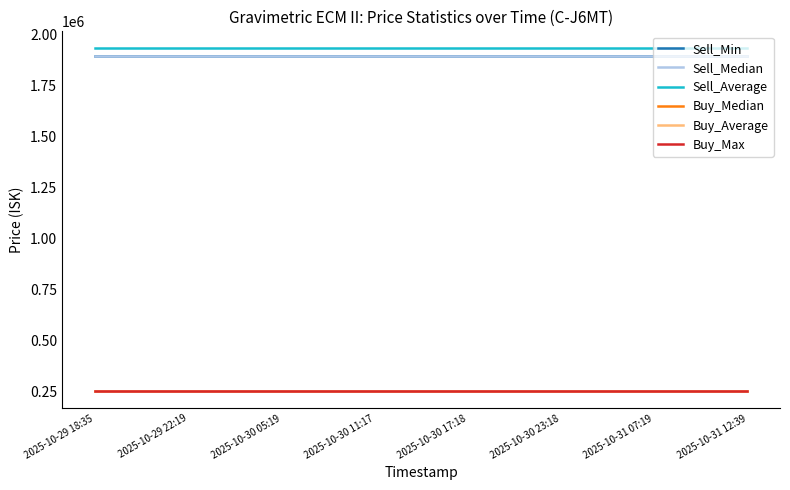

At how many categories does at least one series exceed 1595417?

15